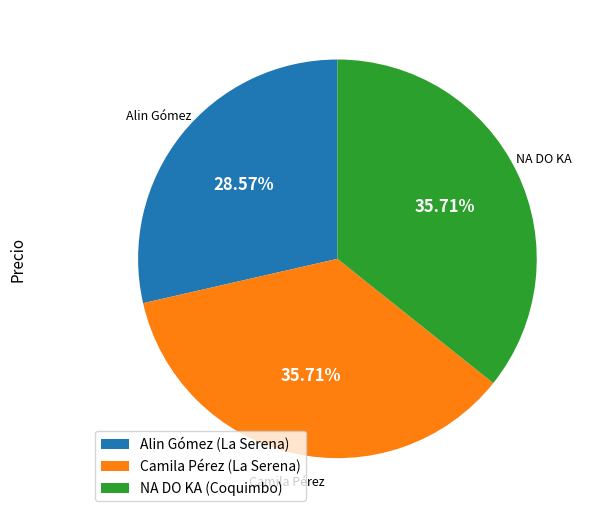

Combined, do Camila Pérez (La Serena) and Alin Gómez (La Serena) account for over 50%?

Yes